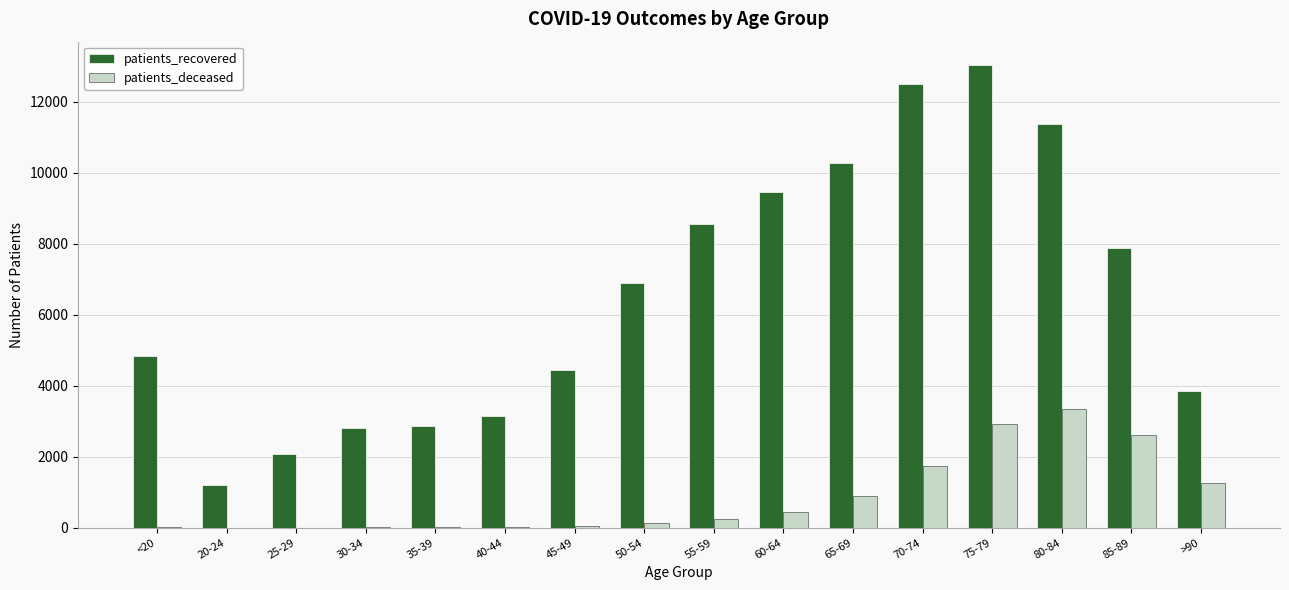

Between 60-64 and 80-84, which series saw the biggest shift?

patients_deceased